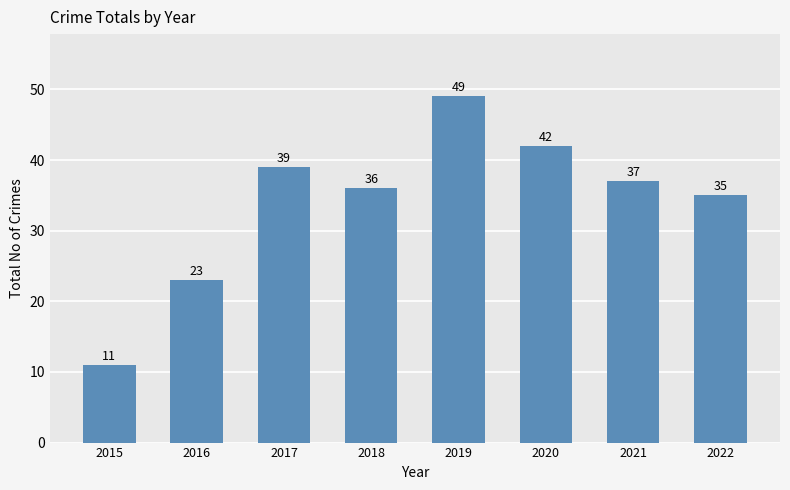

Between 2022 and 2020, which is larger?

2020